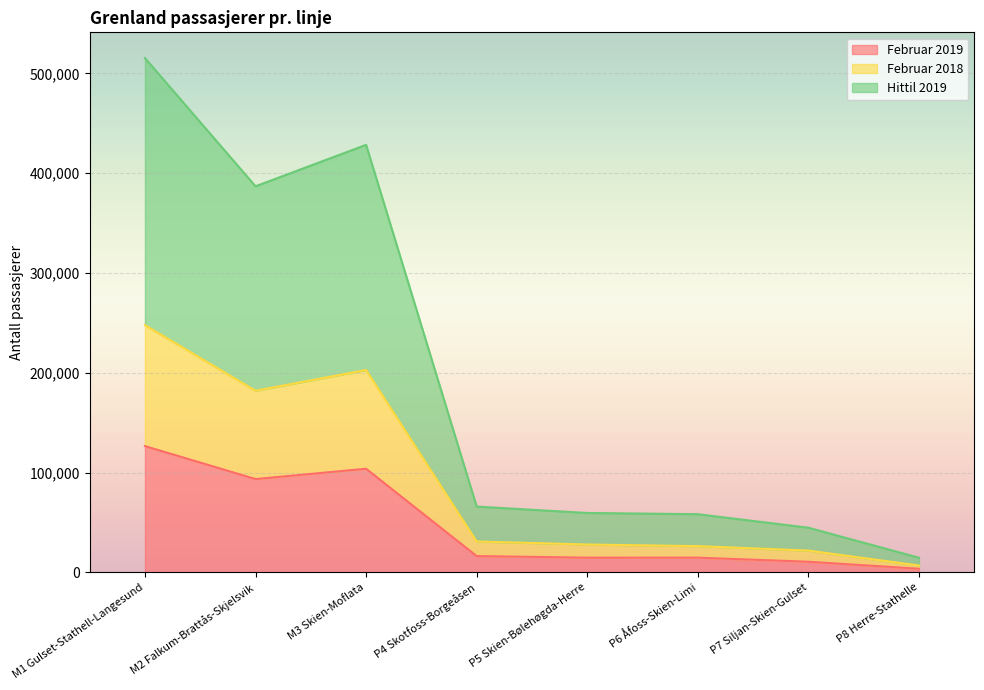

Where is the first local minimum for Februar 2018?

M2 Falkum-Brattås-Skjelsvik